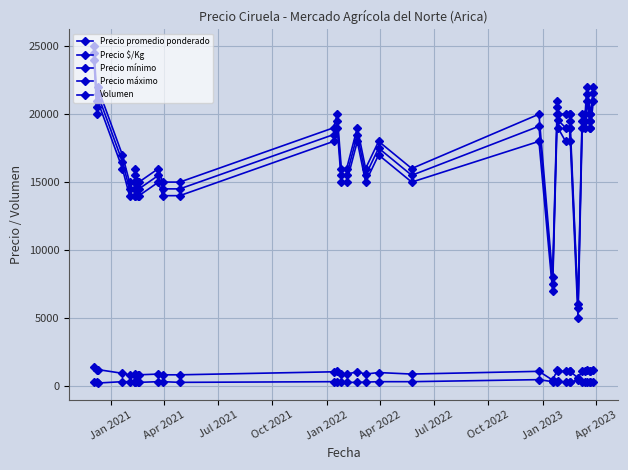

Where is Volumen nearest to the value 325?

Oct 2021